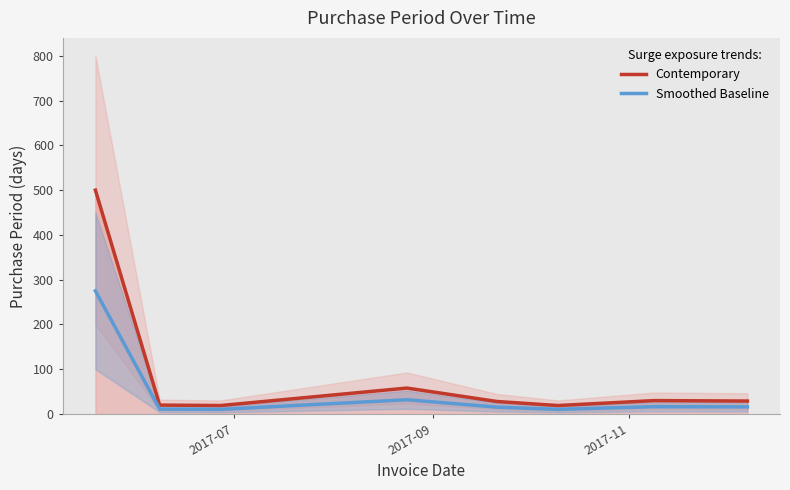

Which label corresponds to the smallest value in the chart?

2017-11